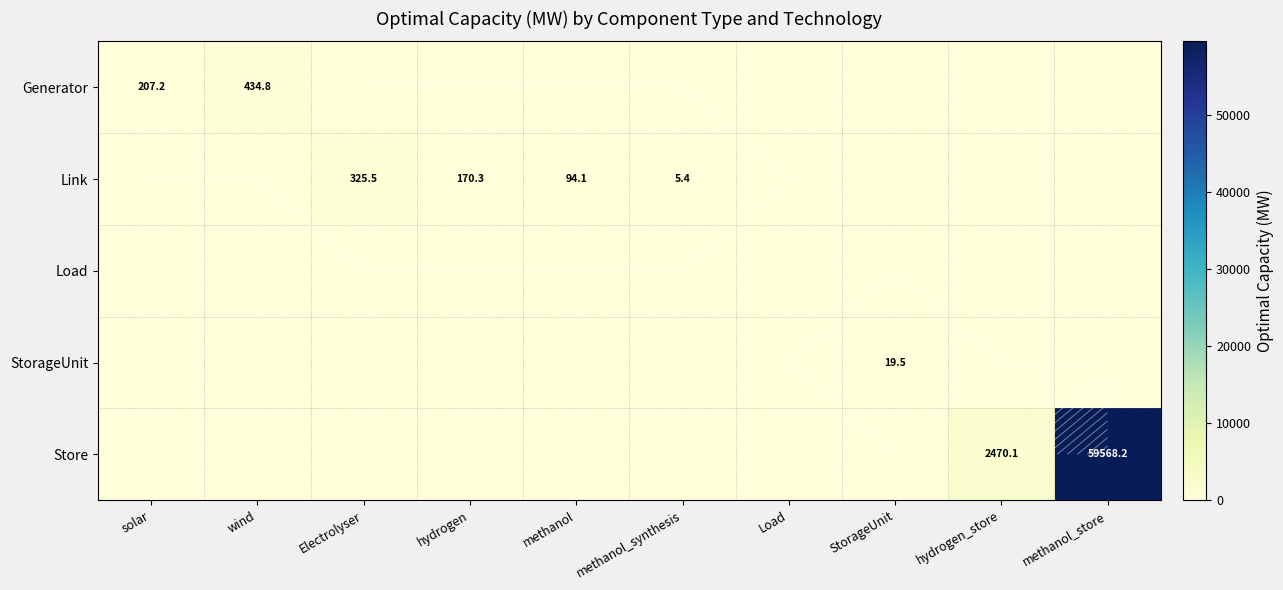

What is the difference between the highest and lowest values at methanol?

94.1